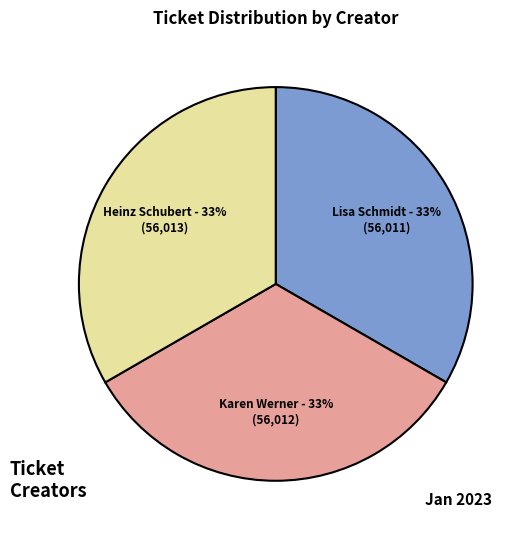

Is there any slice that represents more than half of the pie?

No